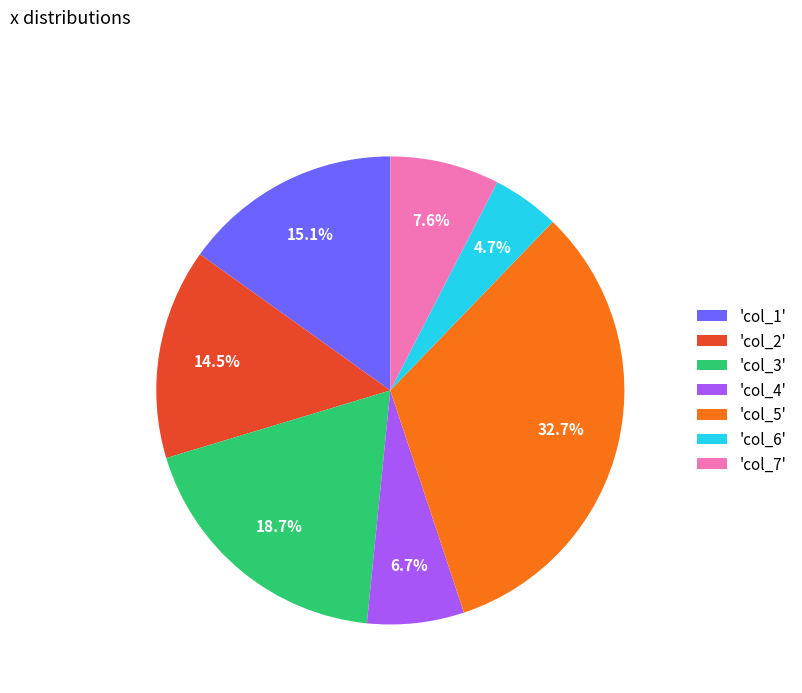

Is the sum of 'col_3' and 'col_4' greater than half?

No